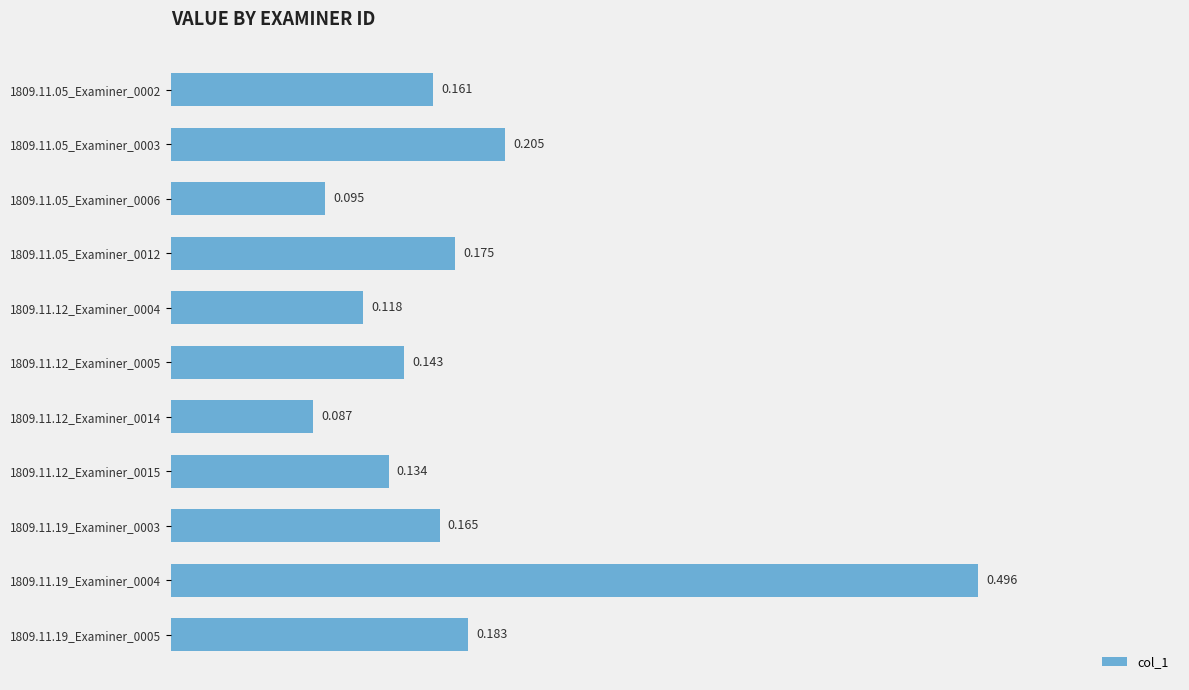

Rank the categories by value from highest to lowest.

1809.11.19_Examiner_0004, 1809.11.05_Examiner_0003, 1809.11.19_Examiner_0005, 1809.11.05_Examiner_0012, 1809.11.19_Examiner_0003, 1809.11.05_Examiner_0002, 1809.11.12_Examiner_0005, 1809.11.12_Examiner_0015, 1809.11.12_Examiner_0004, 1809.11.05_Examiner_0006, 1809.11.12_Examiner_0014